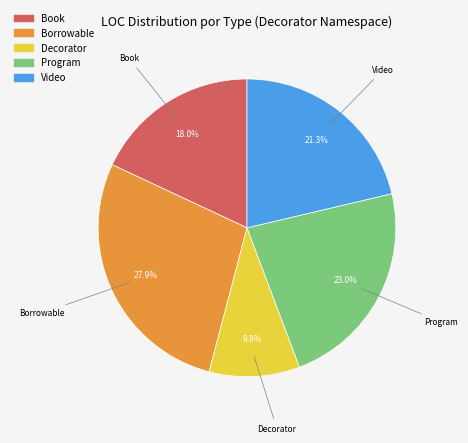

Does any single category account for the majority?

No